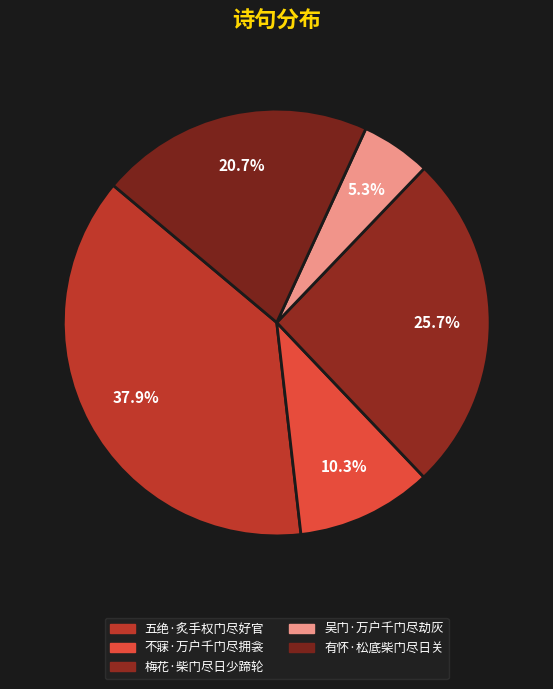

How many slices are in this pie chart?

5